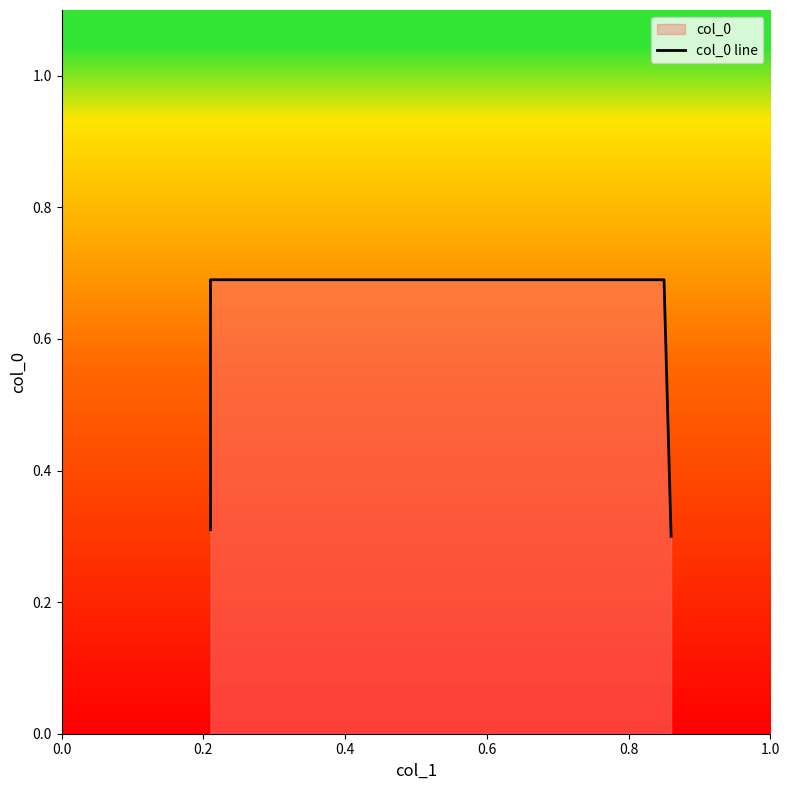

What is the sum of the values at 0.4 and 0.2?

1.4